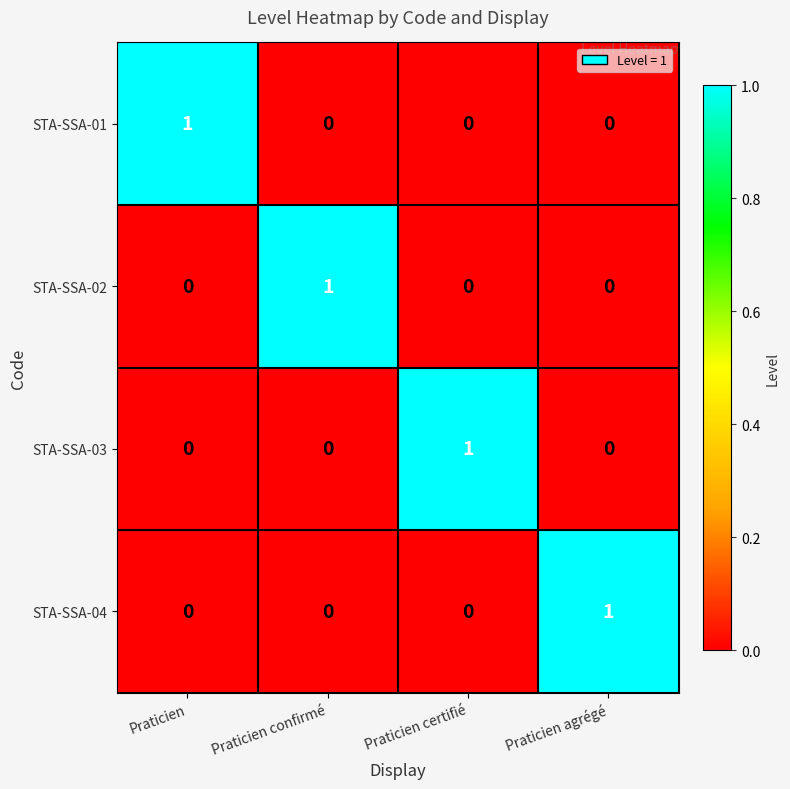

What is the difference between the highest and lowest values at Praticien certifié?

1